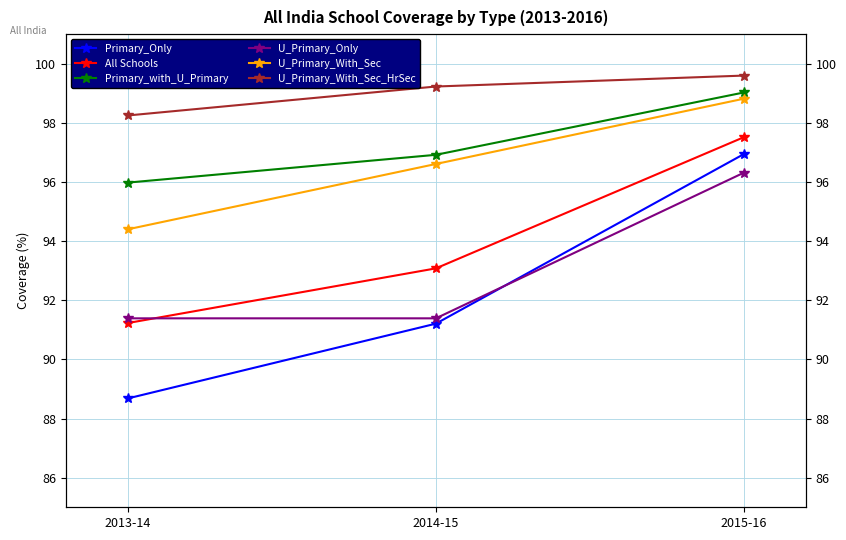

Which label corresponds to the largest value in the chart?

2015-16